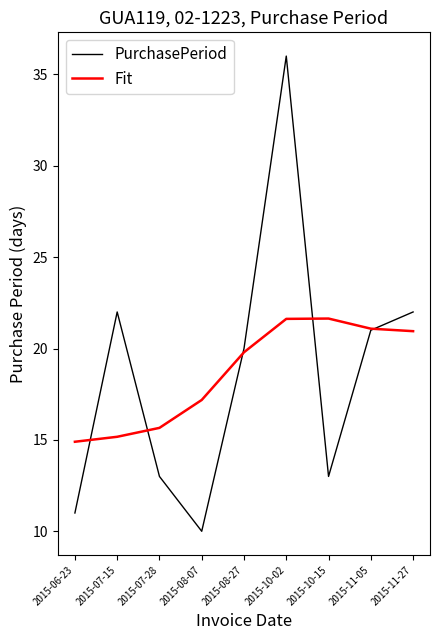

What is the lowest value of the Fit series?

14.9